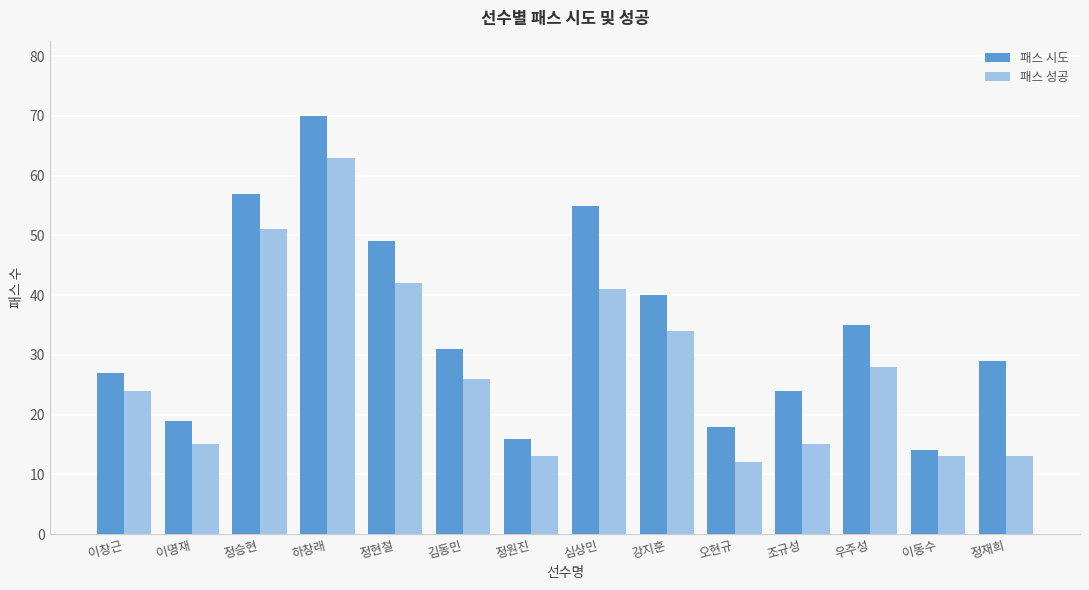

What are all the series names shown in the legend?

패스 시도, 패스 성공